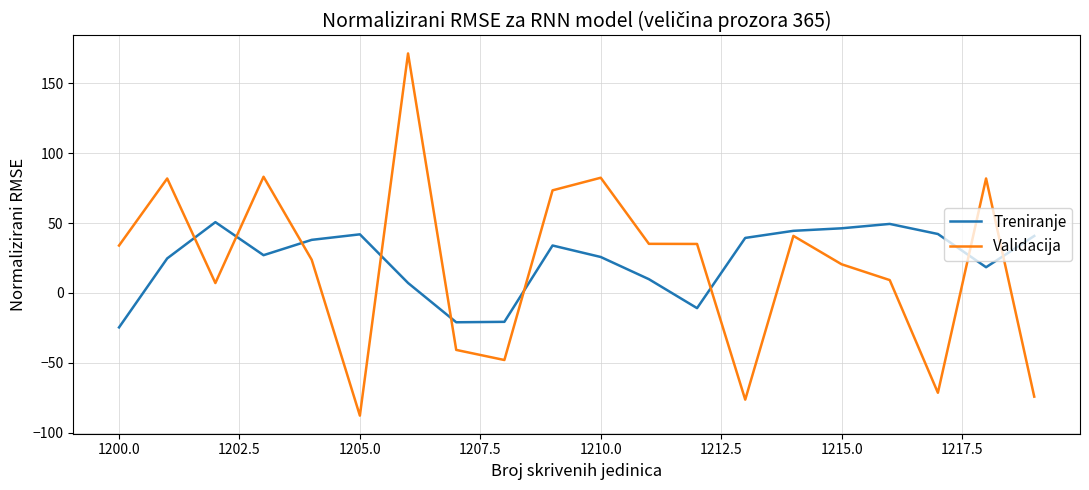

Which series has the widest spread of values?

Validacija